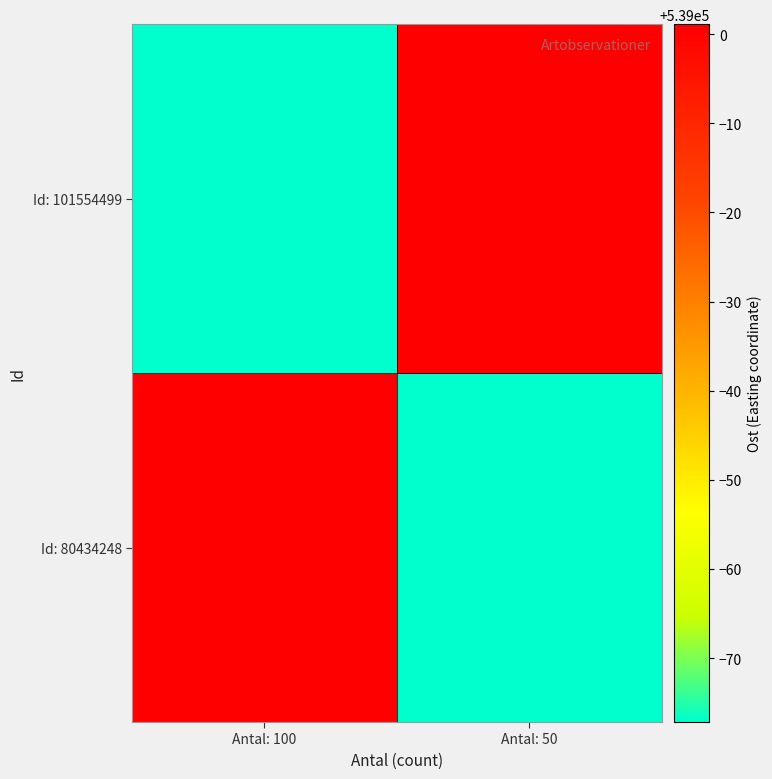

Which series has the largest total across all categories?

Id: 80434248